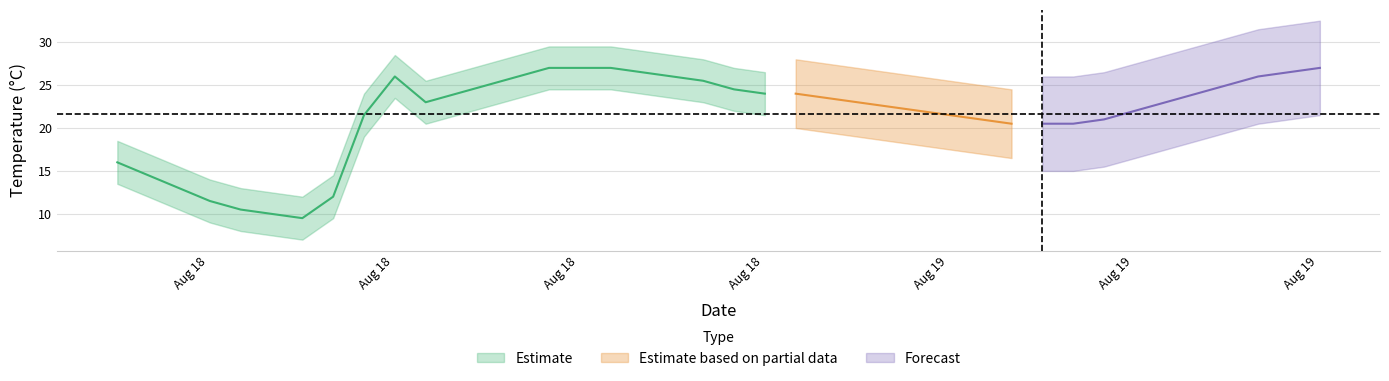

What is the change in value from 2012-08-18 04:02:00 to 2012-08-18 19:02:00?

+13.5